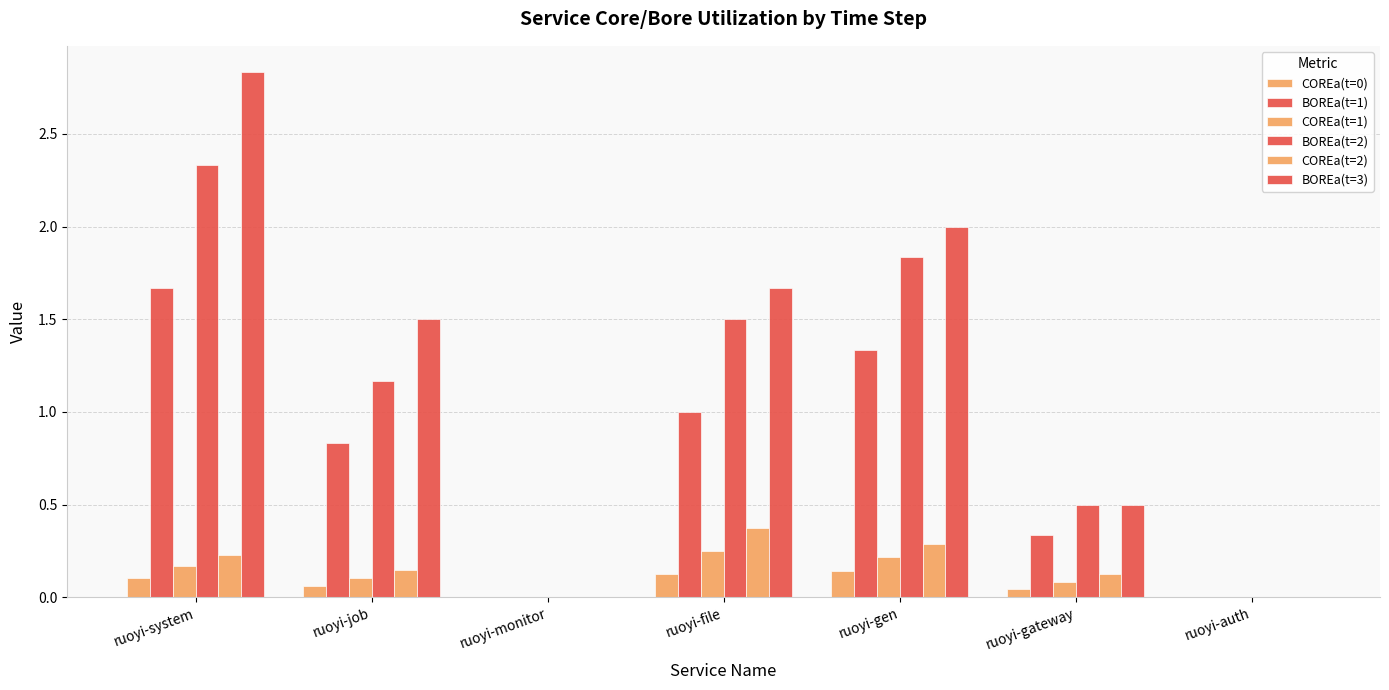

Which series has the largest total across all categories?

BOREa(t=3)